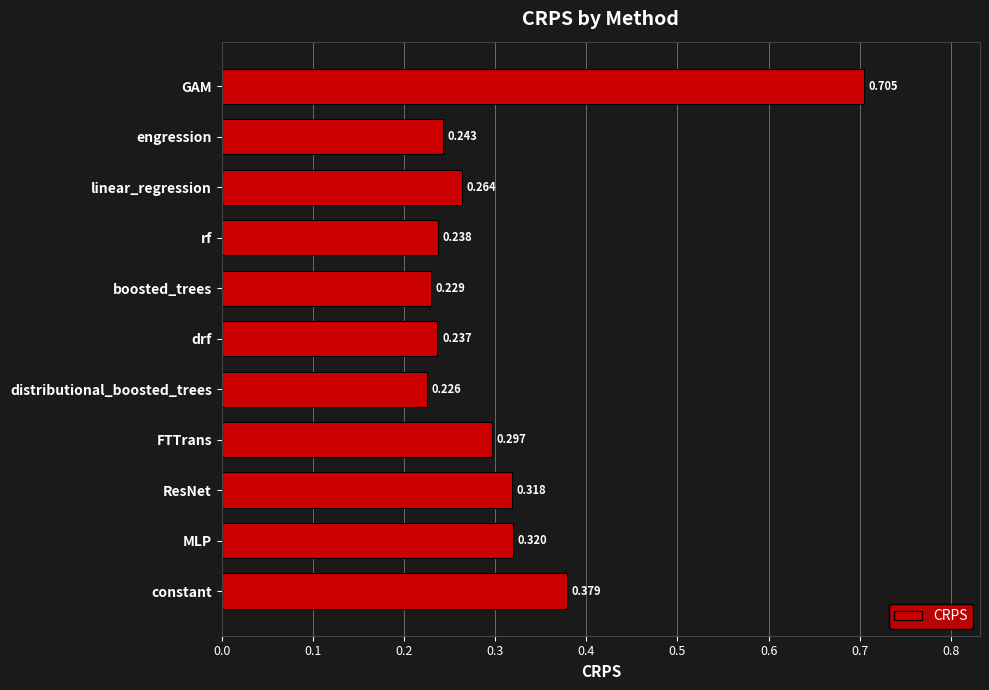

Rank the categories by value from lowest to highest.

distributional_boosted_trees, boosted_trees, drf, rf, engression, linear_regression, FTTrans, ResNet, MLP, constant, GAM